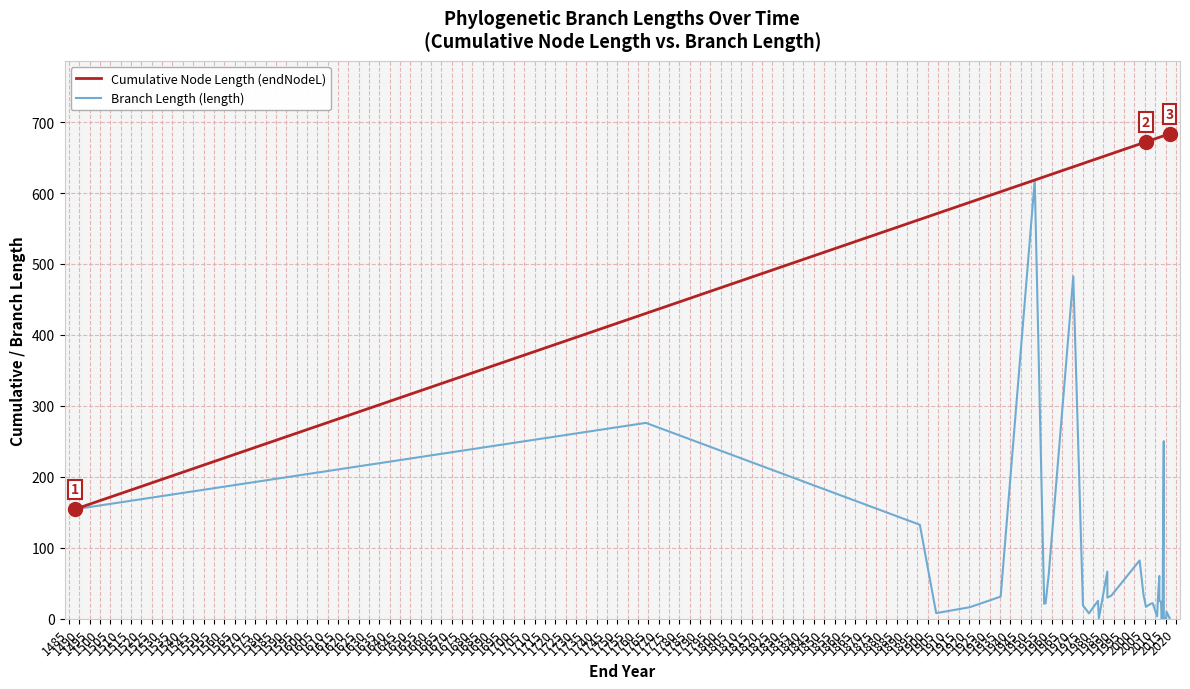

At how many categories does at least one series exceed 479?

38